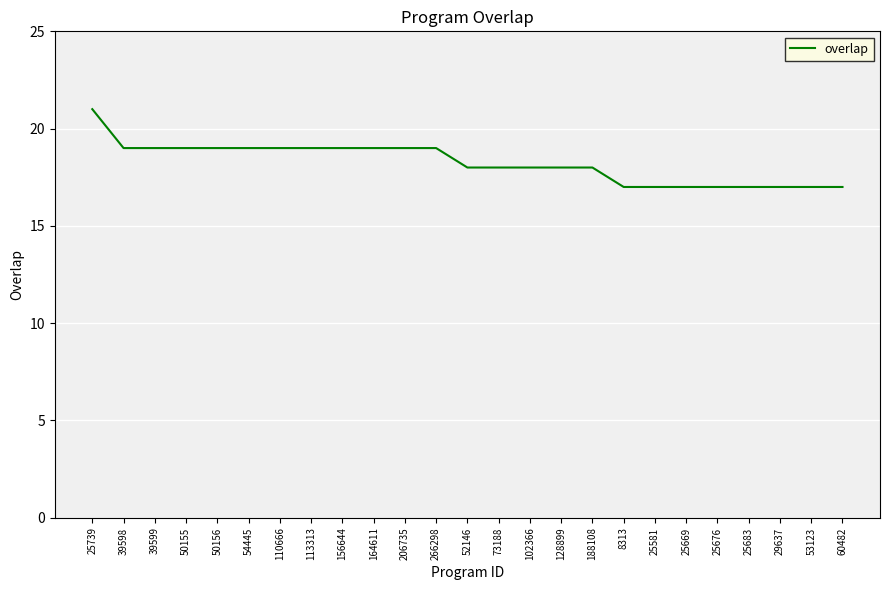

What is the ratio of the value at 188108 to the value at 156644?

0.9